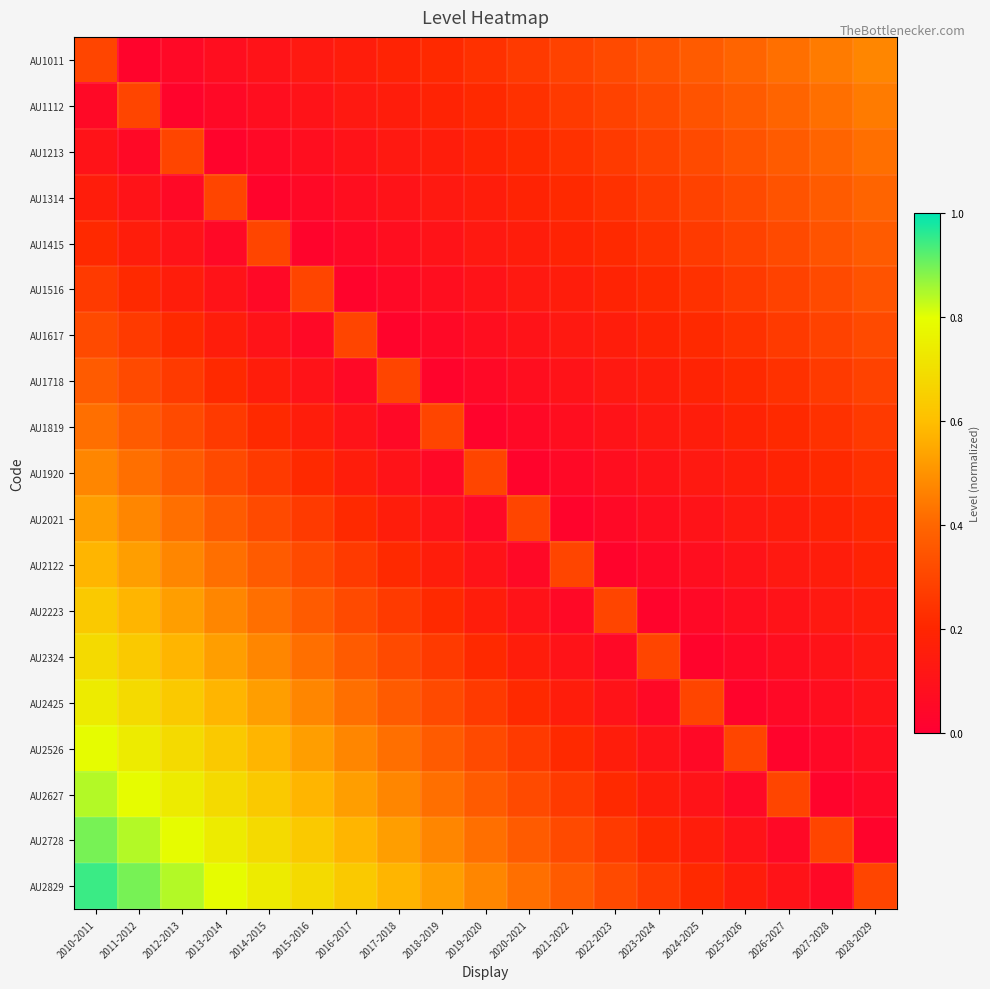

Which series has the largest range (max minus min)?

AU2829